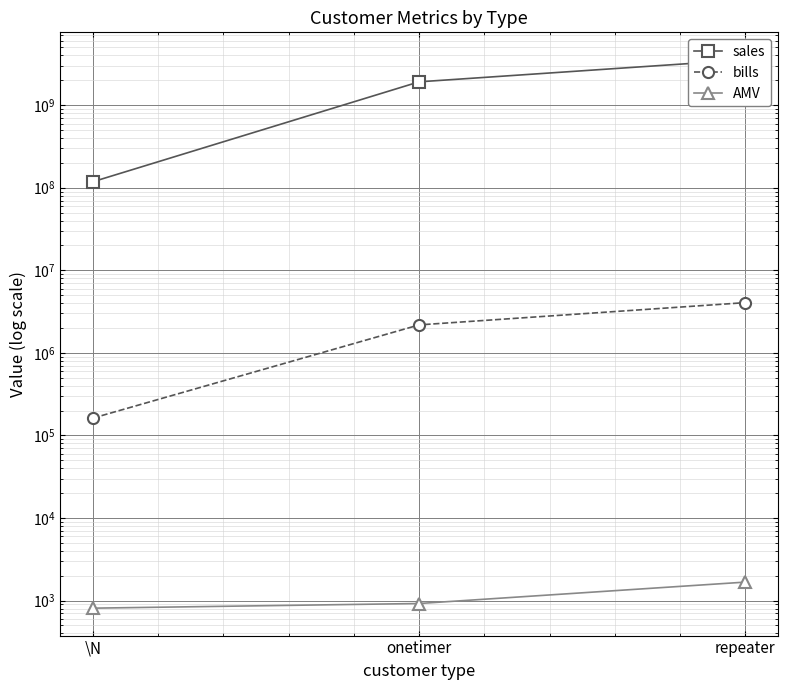

The value of sales at onetimer is 1919398575.0. True or false?

True